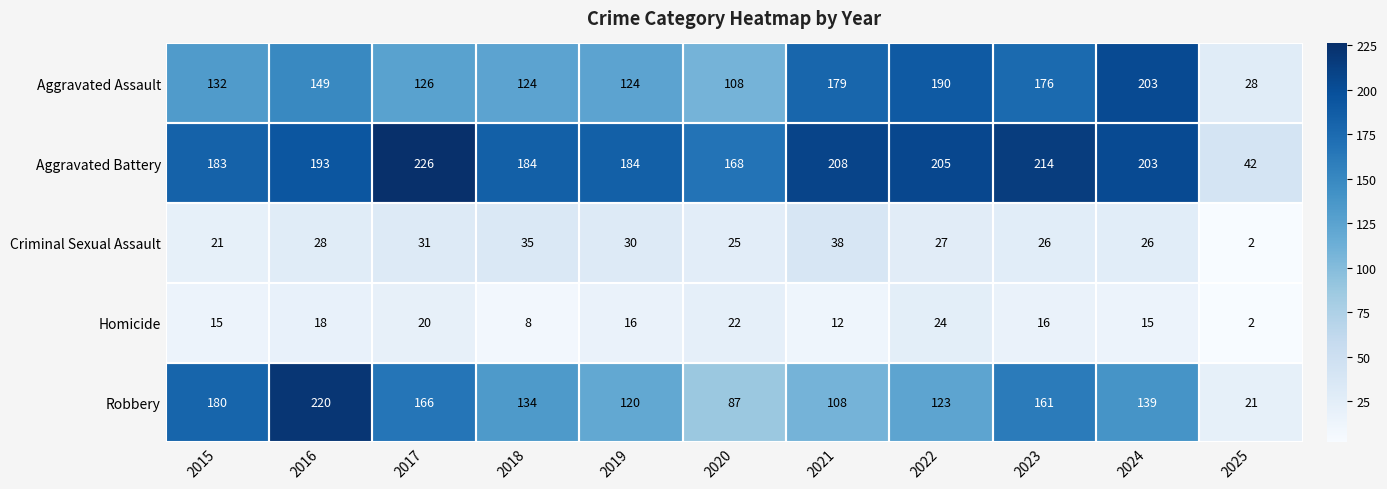

What is the difference between the highest and lowest values at 2017?

206